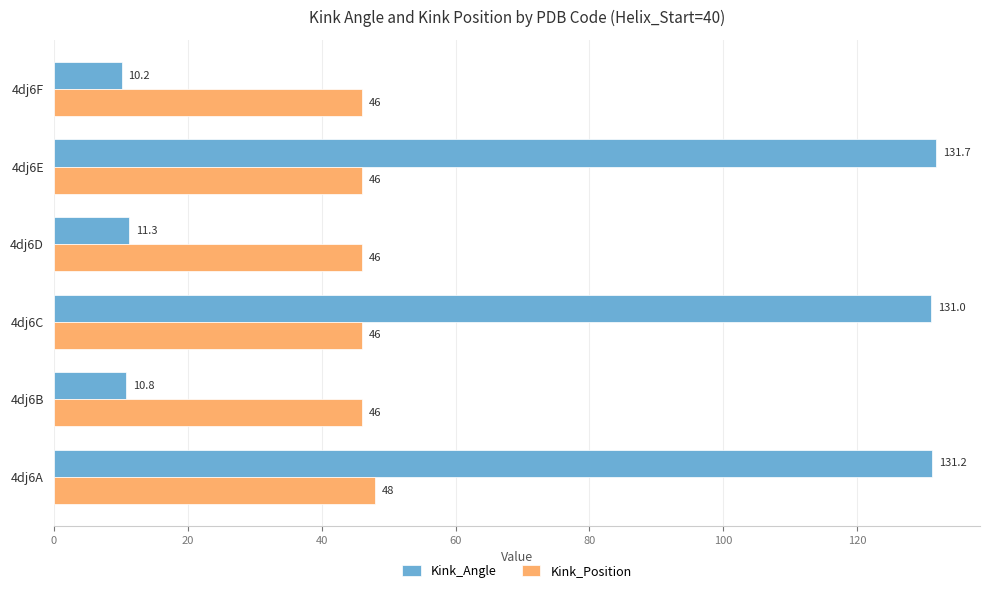

Between 4dj6D and 4dj6F, which series saw the biggest shift?

Kink_Angle